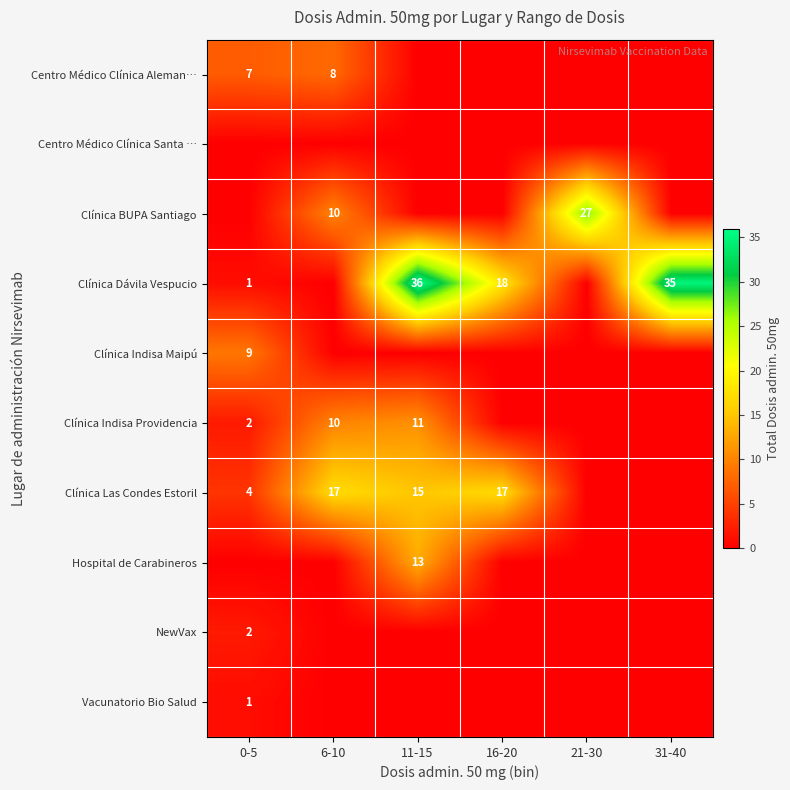

Is it true that Clínica Indisa Maipú equals 4 at 0-5?

False